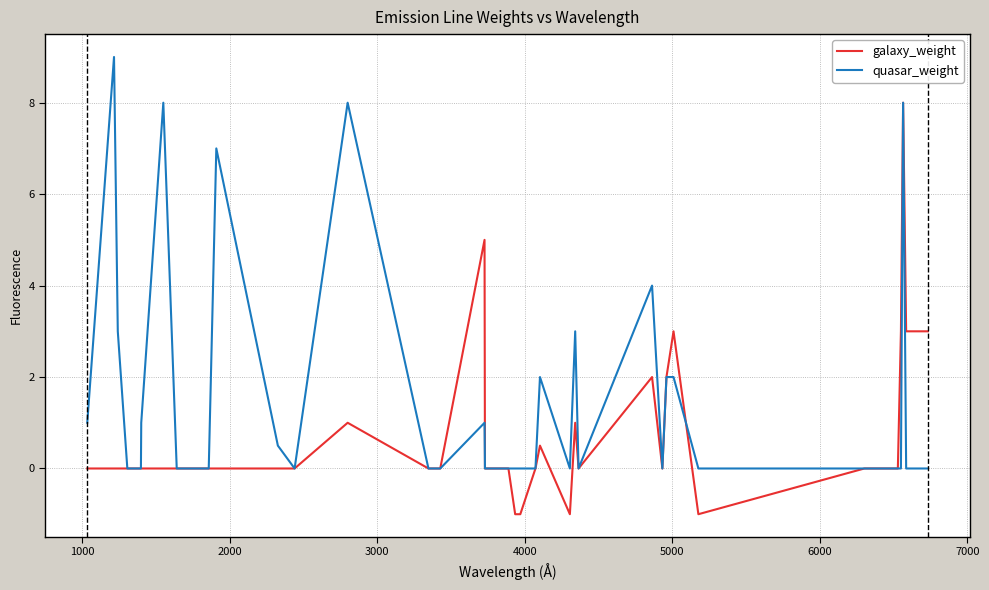

What is the difference between the maximum and minimum values in the galaxy_weight series?

9.0